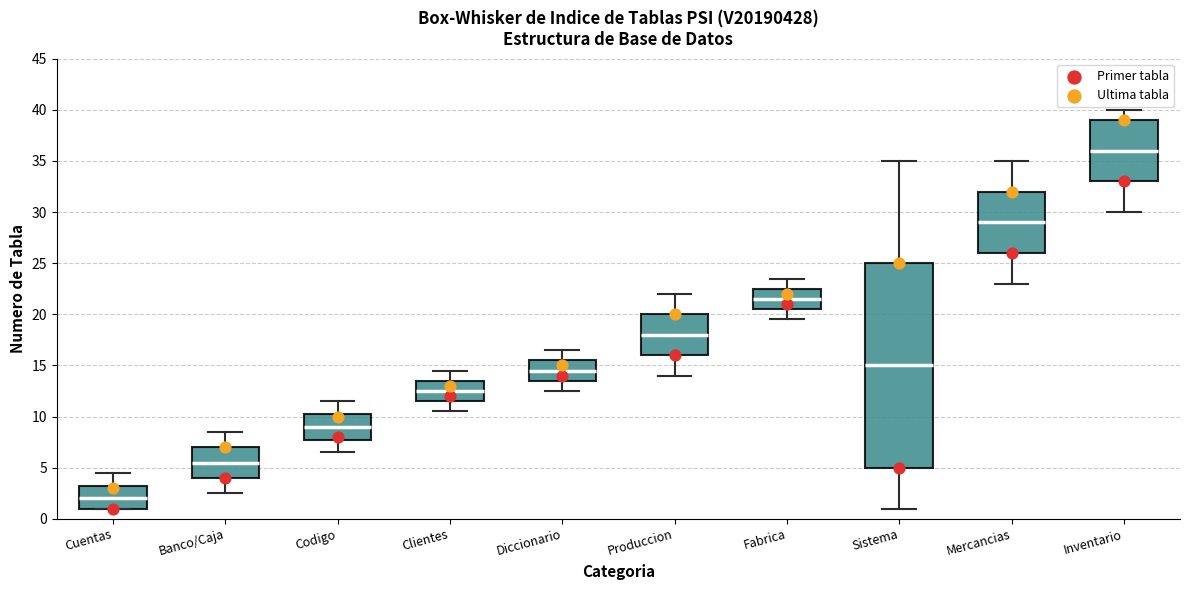

Reading left to right, read every box against the y-axis: the position of its median line, the range the box covers, and the ends of its whiskers. The values are not printed on the chart, so give them approximately, as read against the axis.

Cuentas: median 2.0, box 1.0 to 3.5, whiskers 1.0 to 4.5
Banco/Caja: median 5.5, box 4.0 to 7.0, whiskers 2.5 to 8.5
Codigo: median 9.0, box 8.0 to 10.5, whiskers 6.5 to 11.5
Clientes: median 12.5, box 11.5 to 13.5, whiskers 10.5 to 14.5
Diccionario: median 14.5, box 13.5 to 15.5, whiskers 12.5 to 16.5
Produccion: median 18.0, box 16.0 to 20.0, whiskers 14.0 to 22.0
Fabrica: median 21.5, box 20.5 to 22.5, whiskers 19.5 to 23.5
Sistema: median 15.0, box 5.0 to 25.0, whiskers 1.0 to 35.0
Mercancias: median 29.0, box 26.0 to 32.0, whiskers 23.0 to 35.0
Inventario: median 36.0, box 33.0 to 39.0, whiskers 30.0 to 40.0